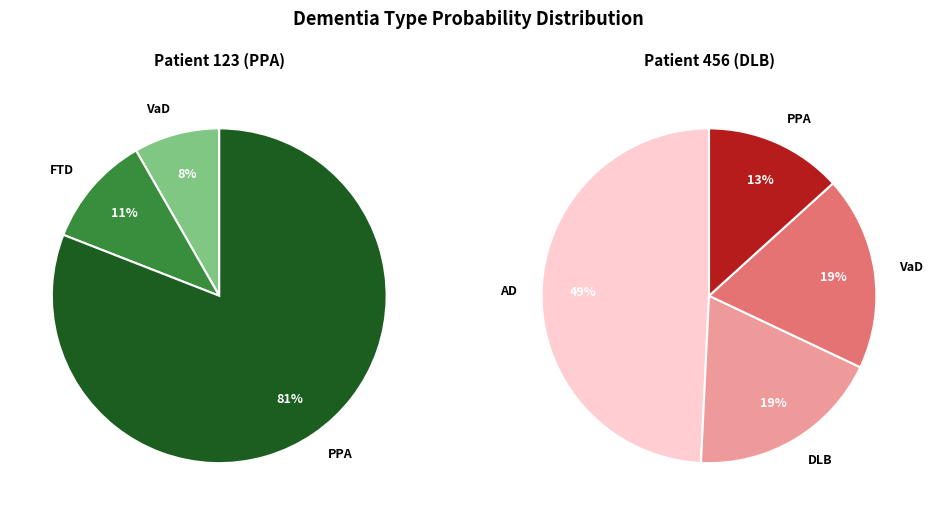

Count the number of slices in the pie.

3